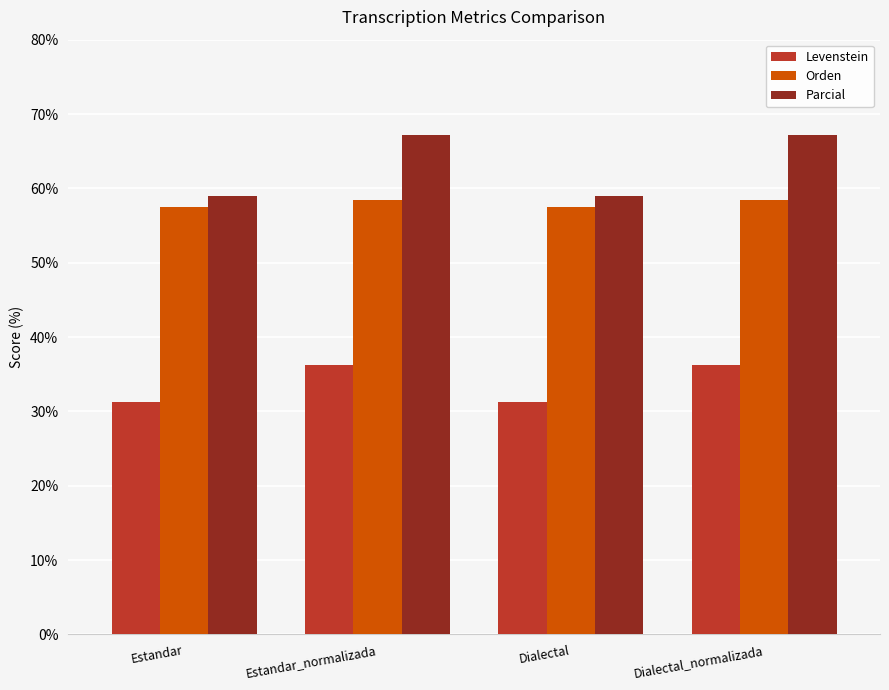

How many bars are there in each group?

3